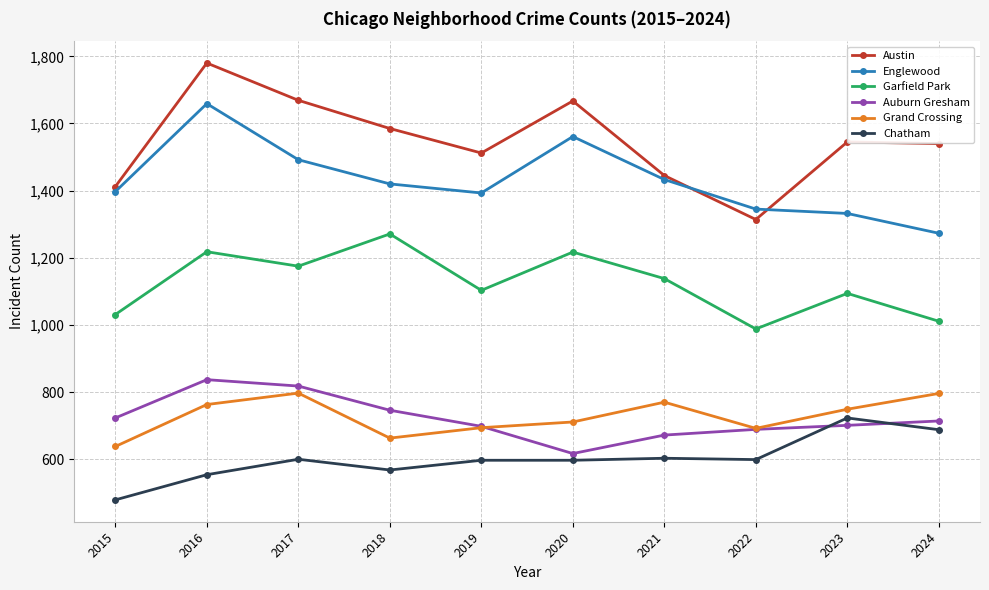

What is the spread (max minus min) of values at 2016?

1226